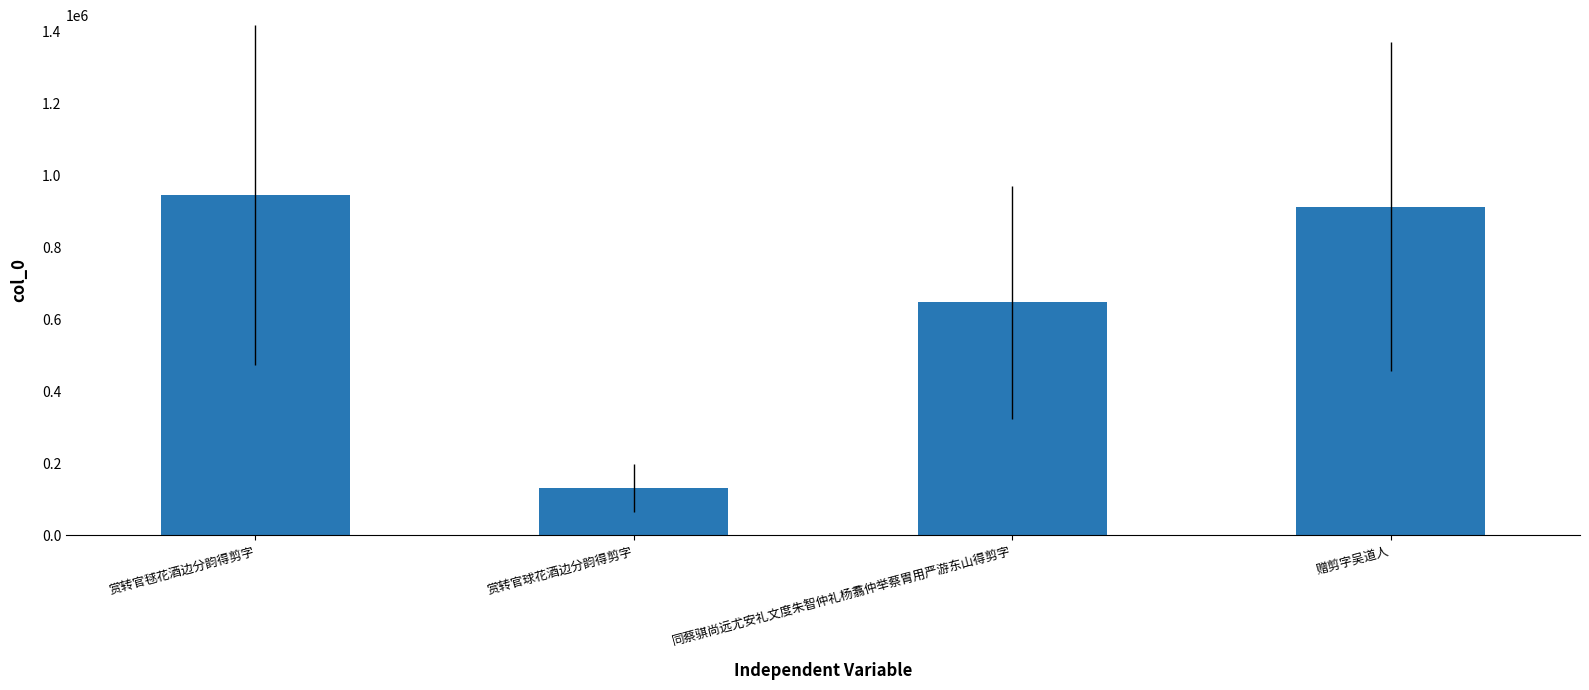

What is the ratio of the value at 同蔡骐尚远尤安礼文度朱智仲礼杨翥仲举蔡胄用严游东山得剪字 to the value at 赏转官毬花酒边分韵得剪字?

0.7